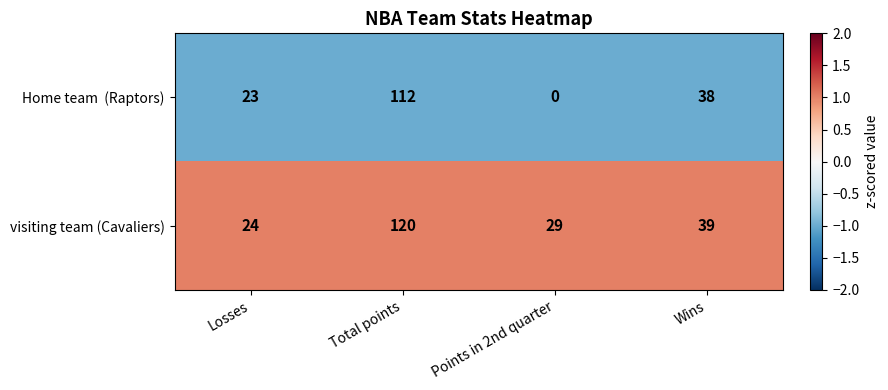

List the labels in order of visiting team (Cavaliers) value, smallest first.

Losses, Points in 2nd quarter, Wins, Total points